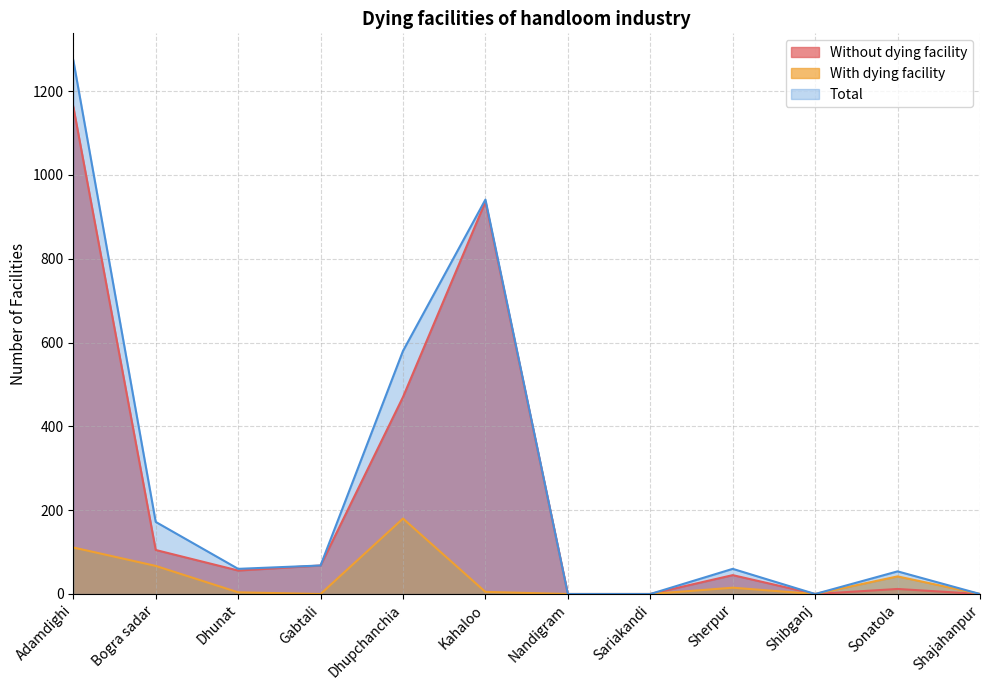

At which label does Without dying facility first exceed 56?

Adamdighi